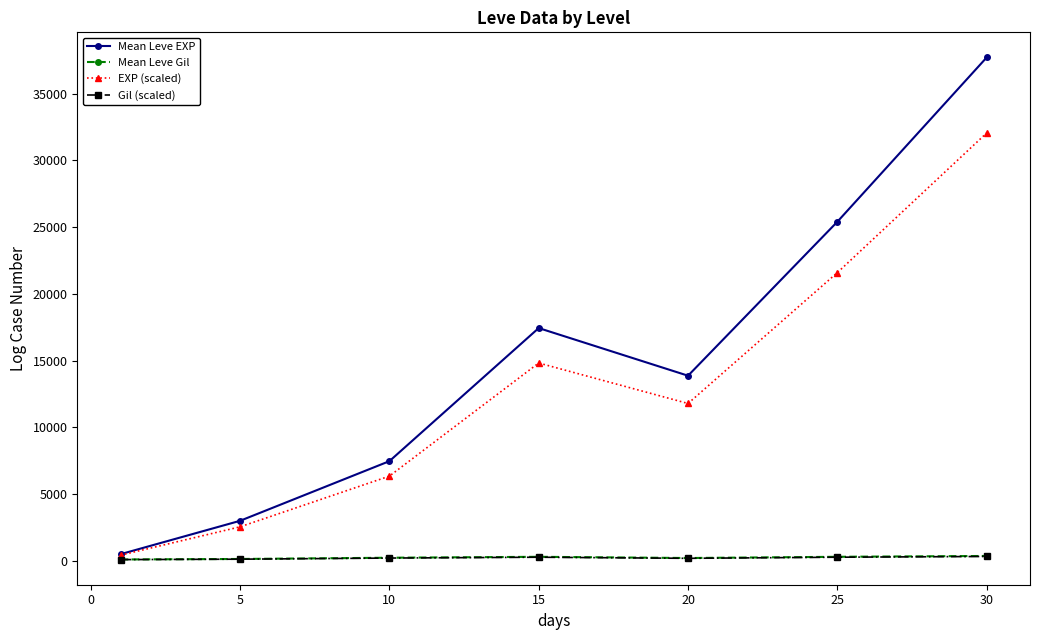

What is the maximum value for EXP (scaled)?

32057.8